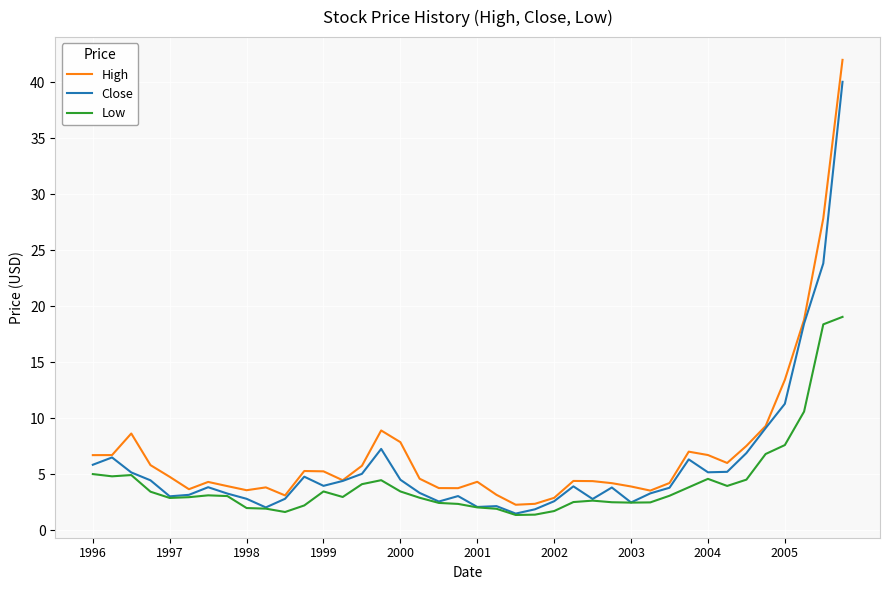

List the series in order of their peak value, lowest first.

Low, Close, High